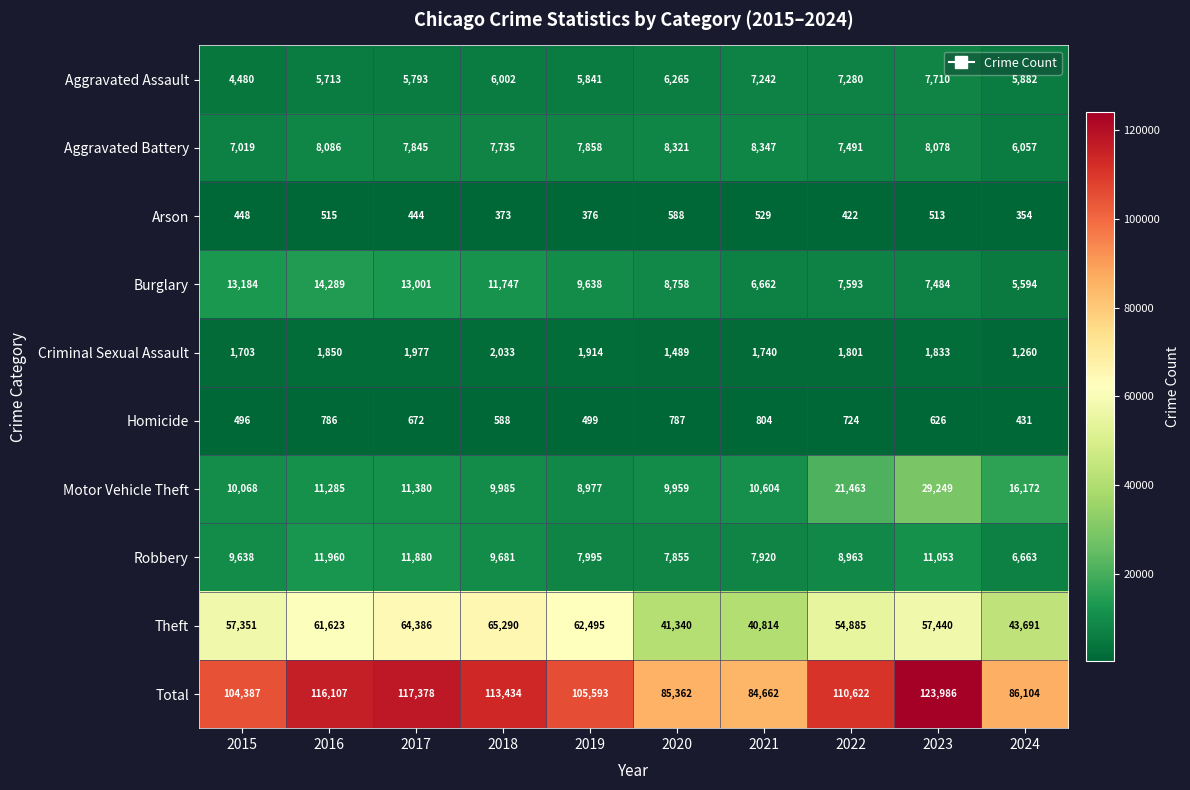

At which label is Arson closest to 471?

2015